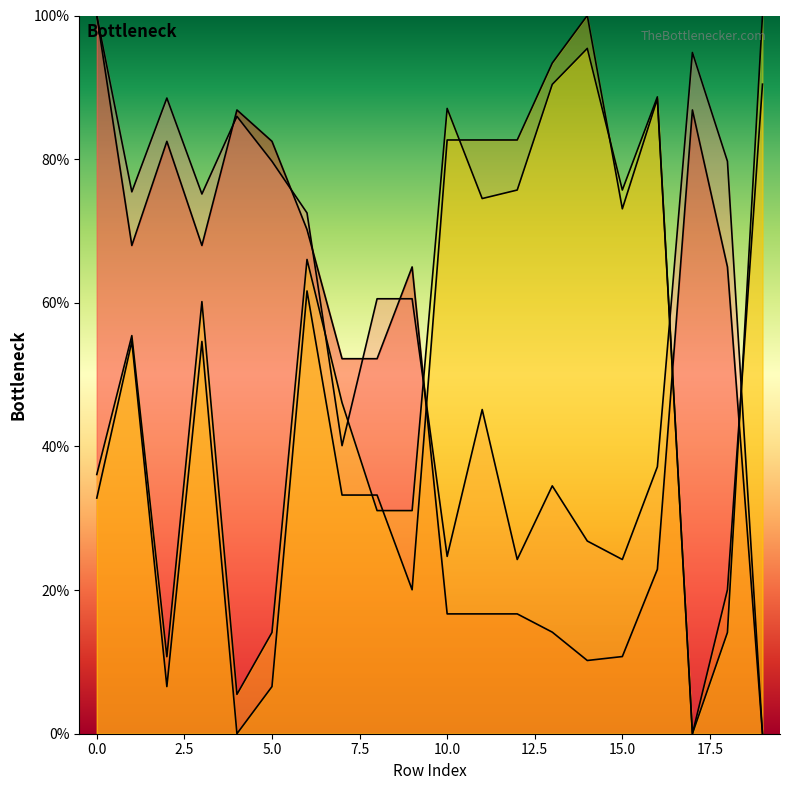

How many data points in x0 are above 54?

11